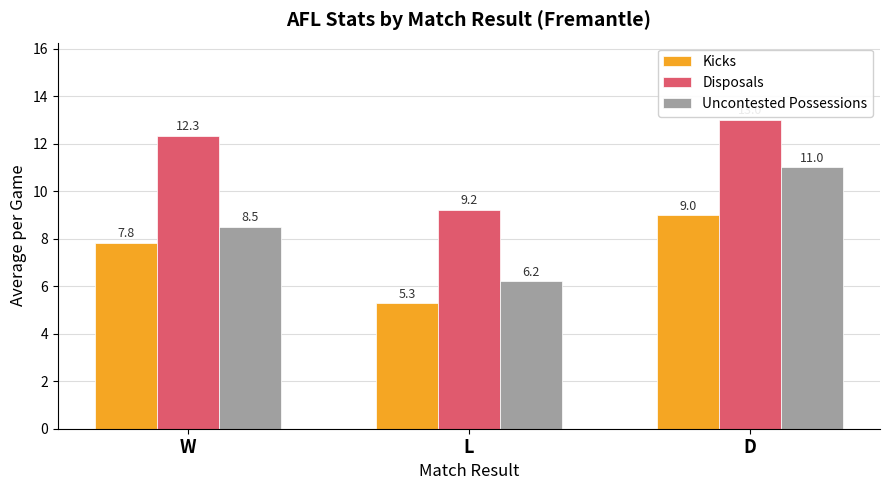

At which label does Kicks reach its peak?

D